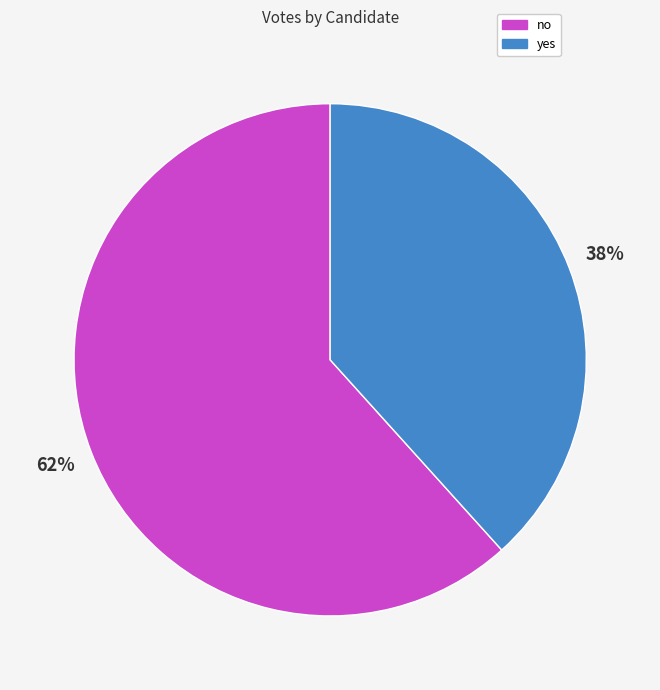

To the nearest percent, what portion does no represent?

62%